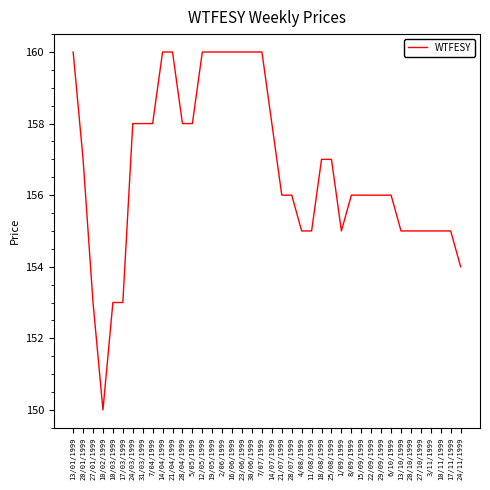

What is the change in value from 17/03/1999 to 19/05/1999?

+7